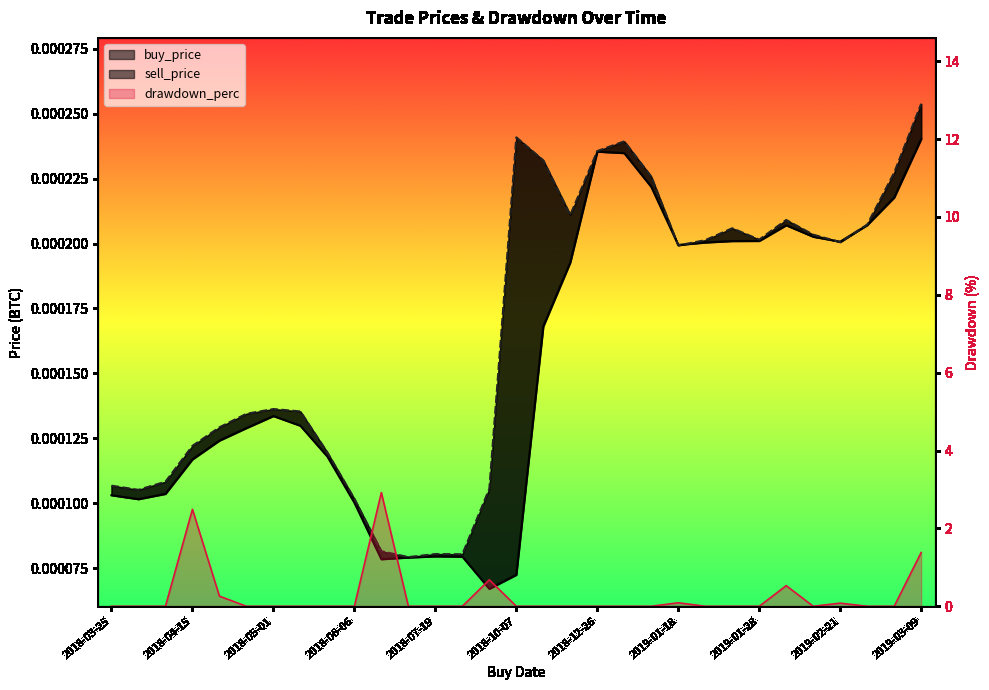

Is it true that sell_price equals 0.0 at 2019-02-21?

False